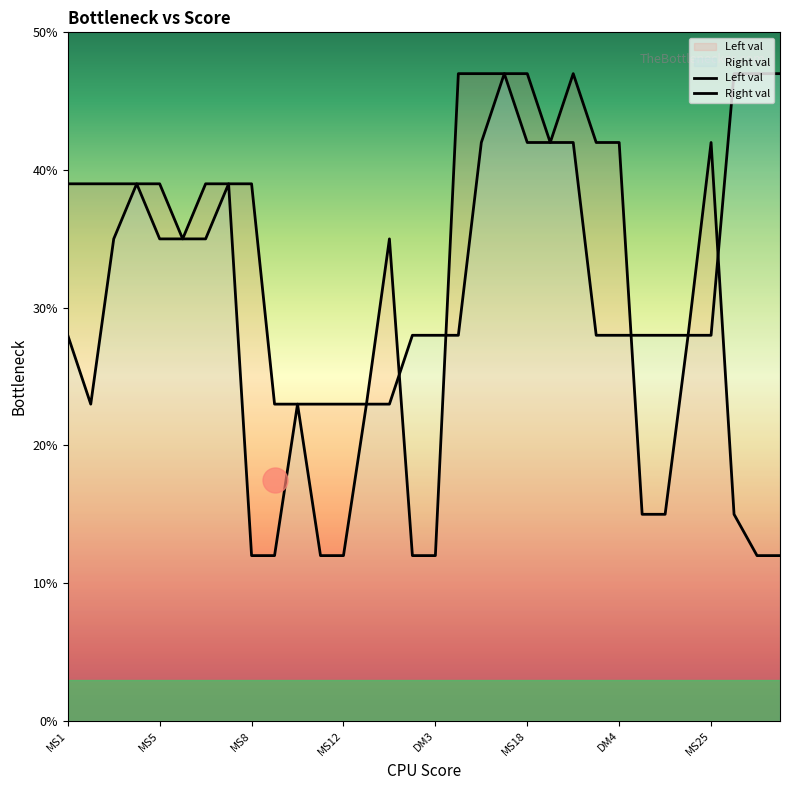

What value does the Right val series have at 30?

47